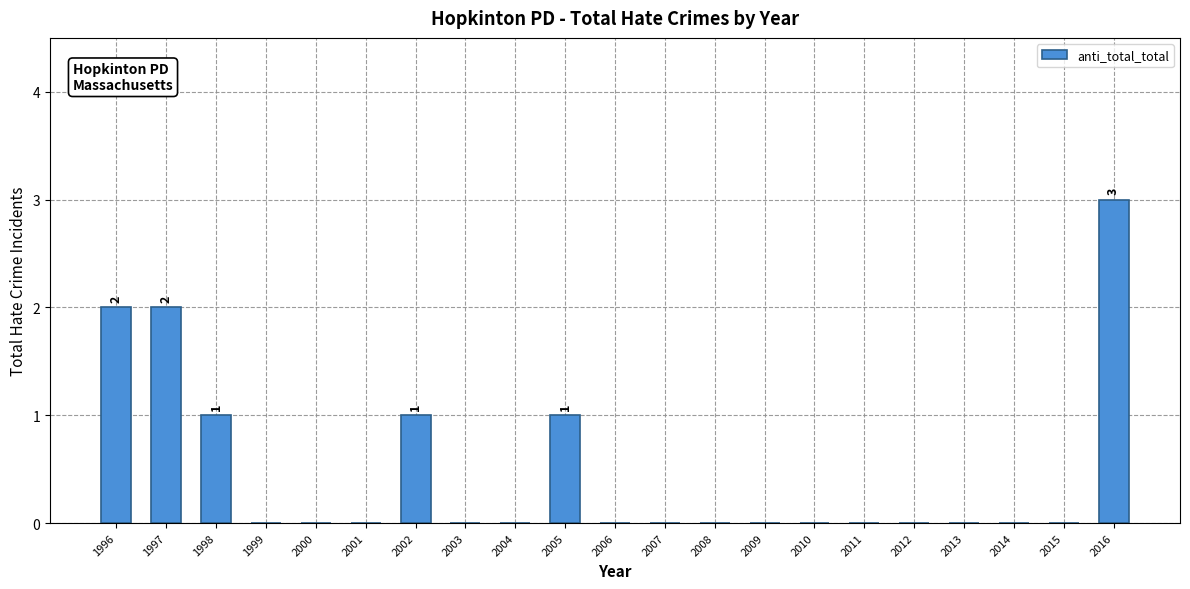

Reading right to left, list all the values displayed in this chart.

2016=3	2015=0	2014=0	2013=0	2012=0	2011=0	2010=0	2009=0	2008=0	2007=0	2006=0	2005=1	2004=0	2003=0	2002=1	2001=0	2000=0	1999=0	1998=1	1997=2	1996=2